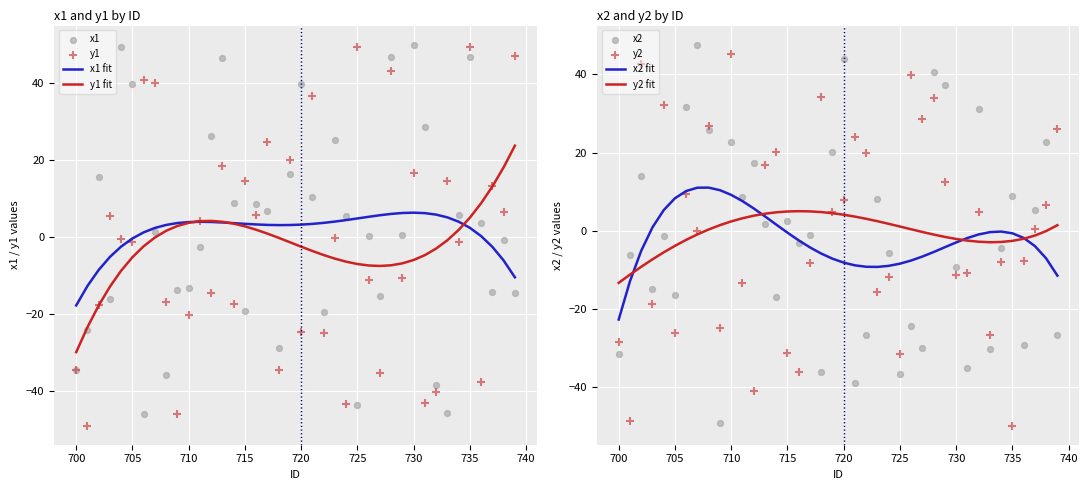

Is the value of x1 at 733 greater than the value of y2 at 726?

No